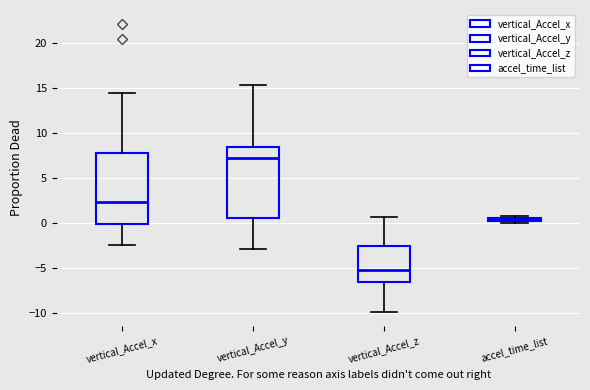

Where is the upper edge of the box for vertical_Accel_z on the y-axis? The values are not printed on the chart, so give them approximately, as read against the axis.

-2.5